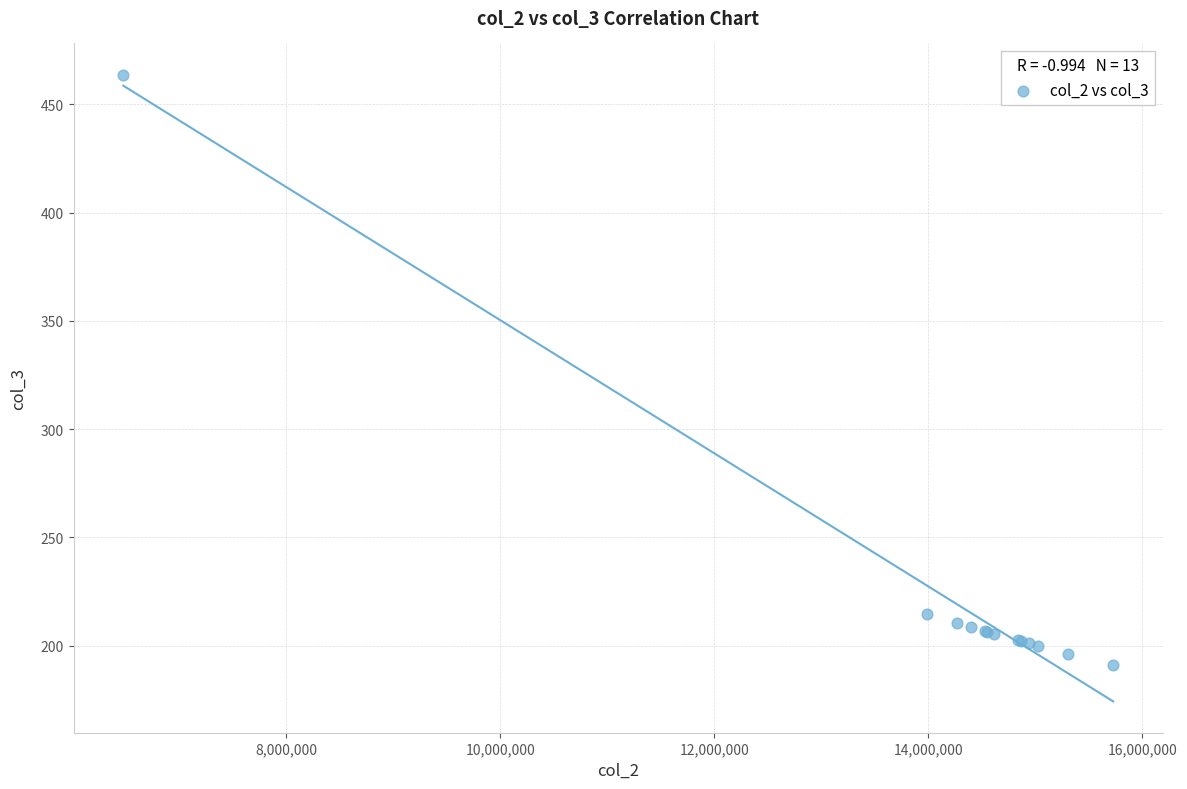

What Y value in the scatter plot is closest to 327?

214.7